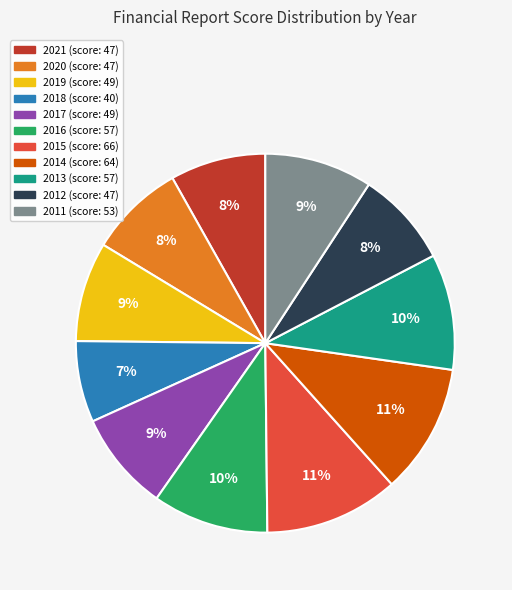

Does 2014 account for over 50% of the chart?

No